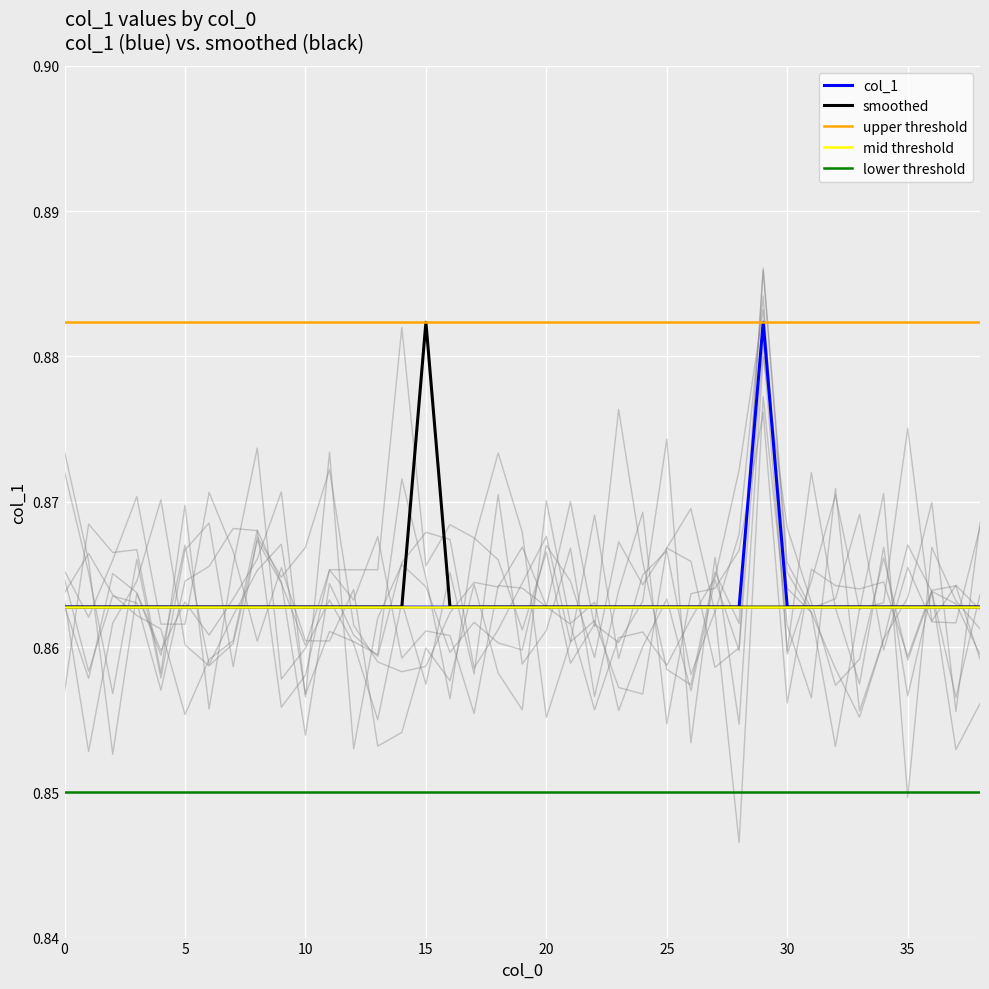

What is the sum of all col_1 values?

33.7